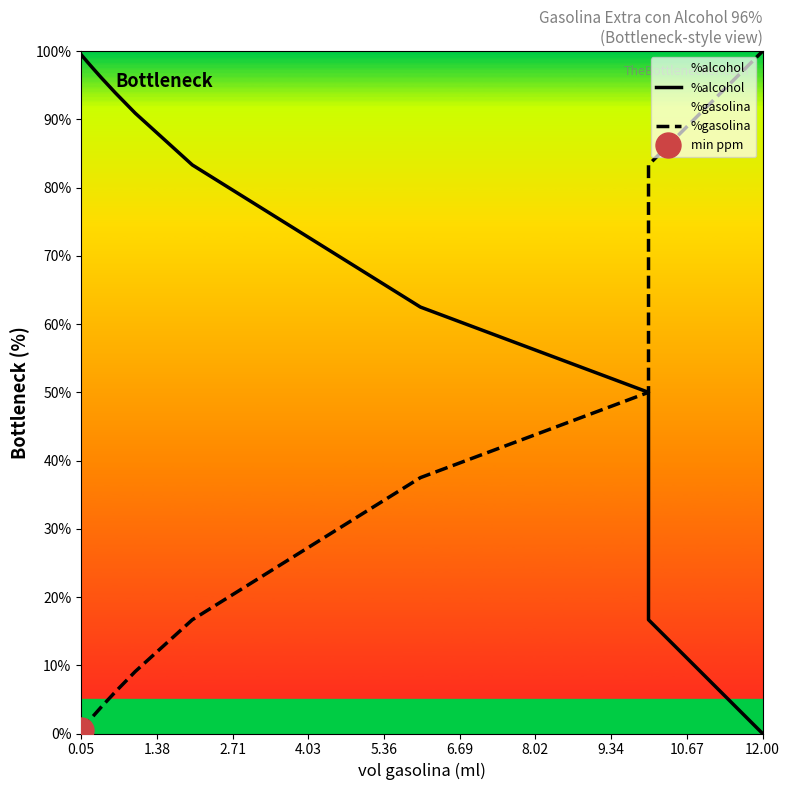

What is the minimum value for %gasolina?

0.5